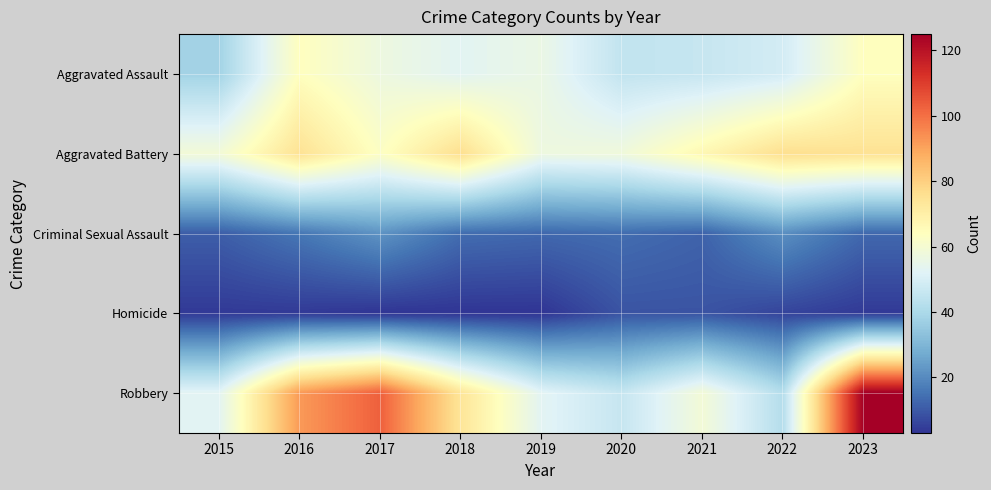

Rank the series by their maximum value, from highest to lowest.

Robbery, Aggravated Battery, Aggravated Assault, Criminal Sexual Assault, Homicide